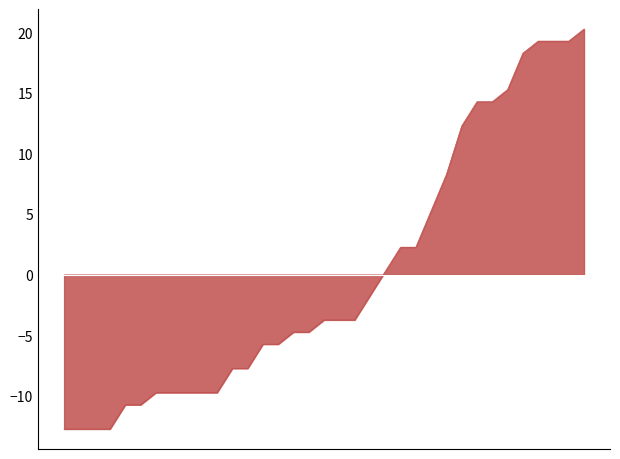

What is the difference between the maximum and minimum values?

33.0